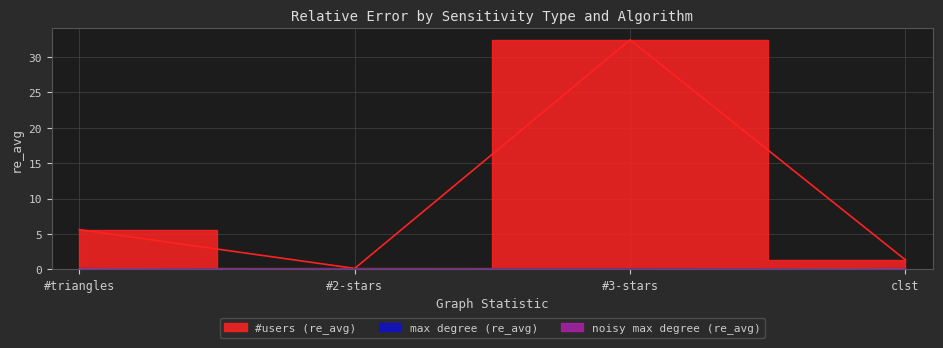

Which category has the highest value in the #users (re_avg) series?

#3-stars